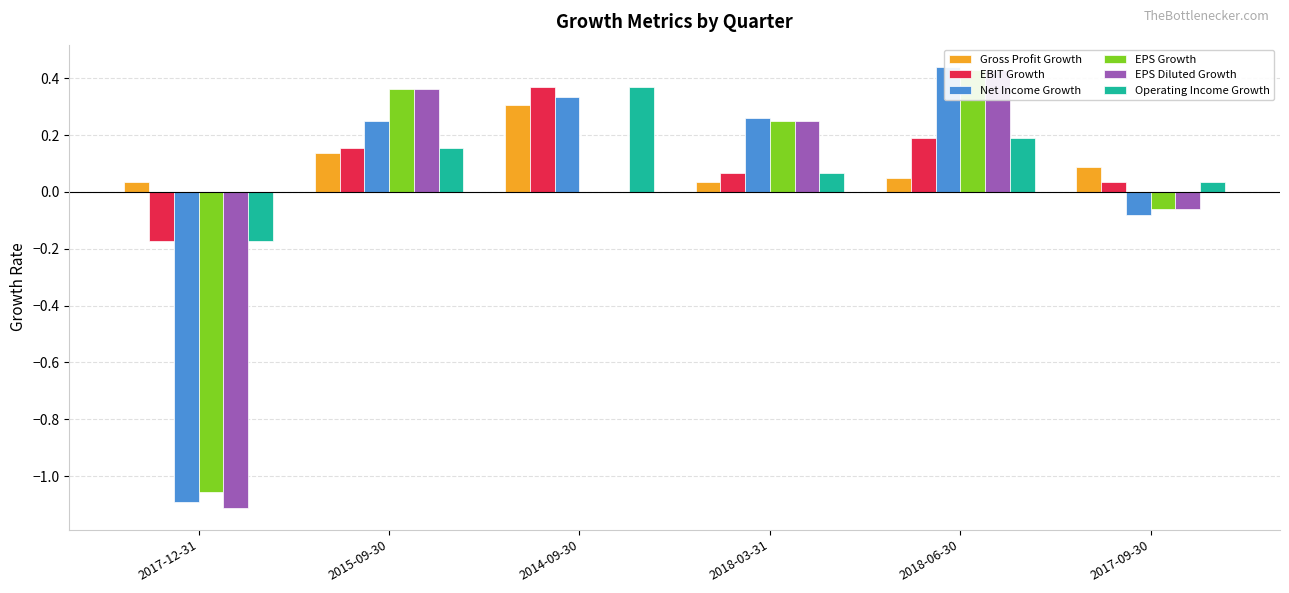

The value of EPS Growth at 2017-09-30 is -0.0. True or false?

False